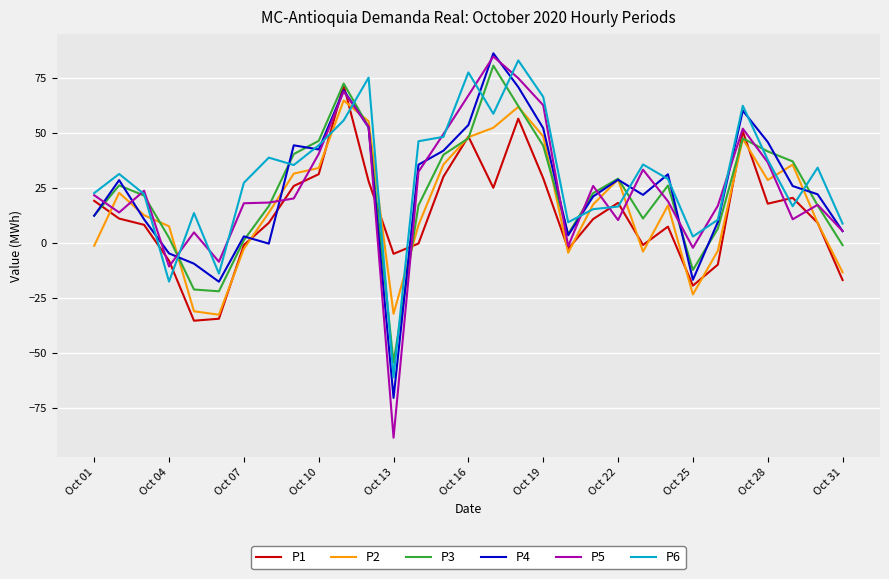

What is the minimum value shown in the chart?

-88.6